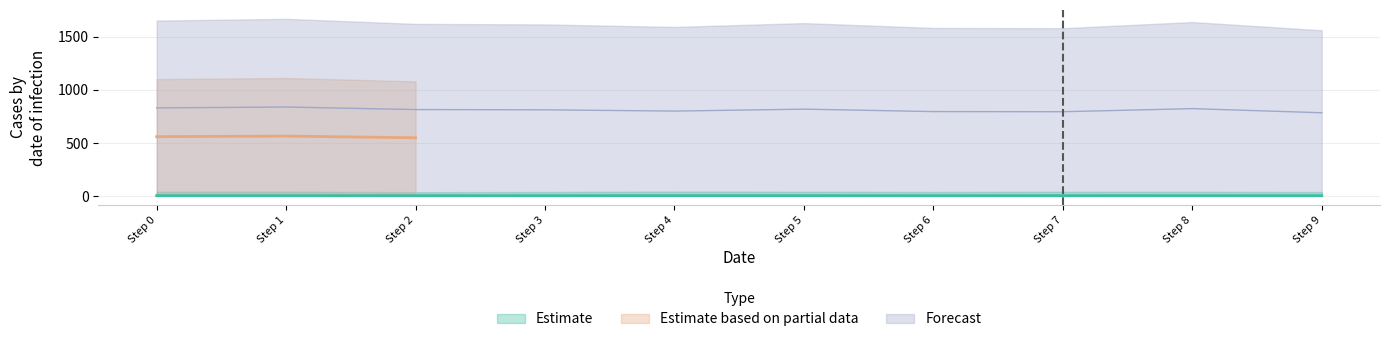

Which has a higher value, Step 8 or Step 1?

Step 1